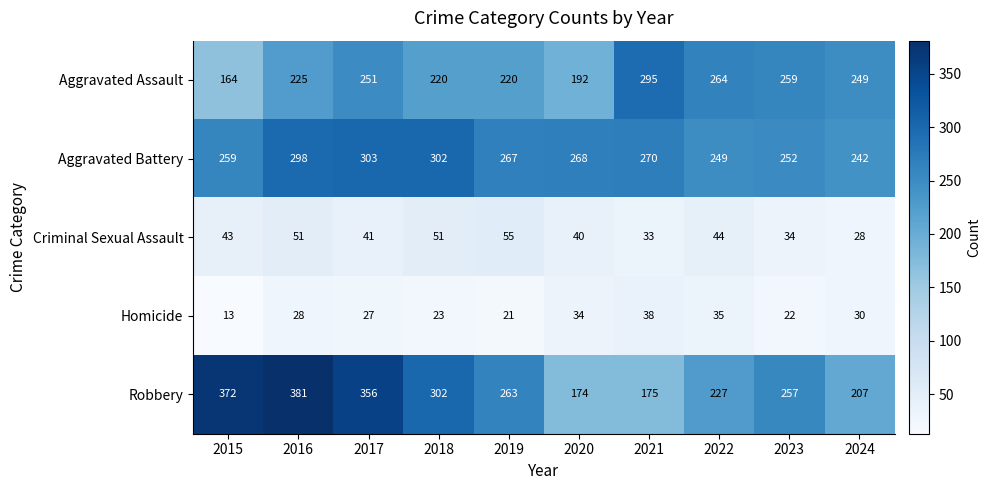

What is the difference between the maximum and second lowest values in the Homicide series?

17